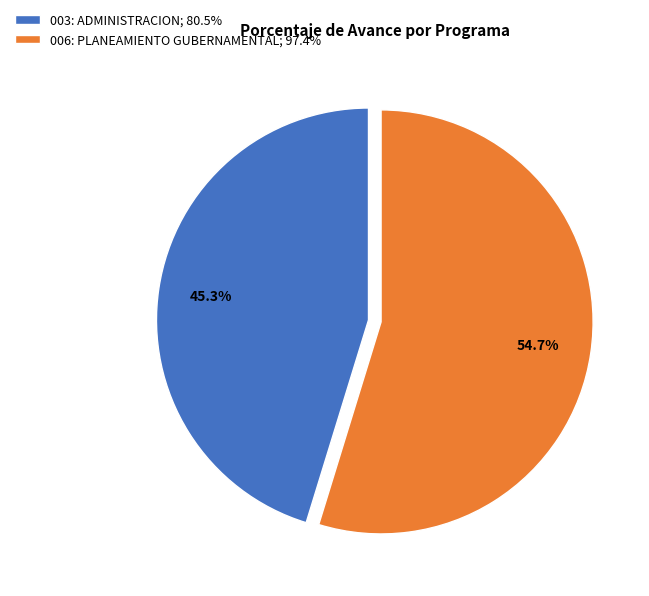

What percentage is the 003: ADMINISTRACION slice, to the nearest percent?

45%